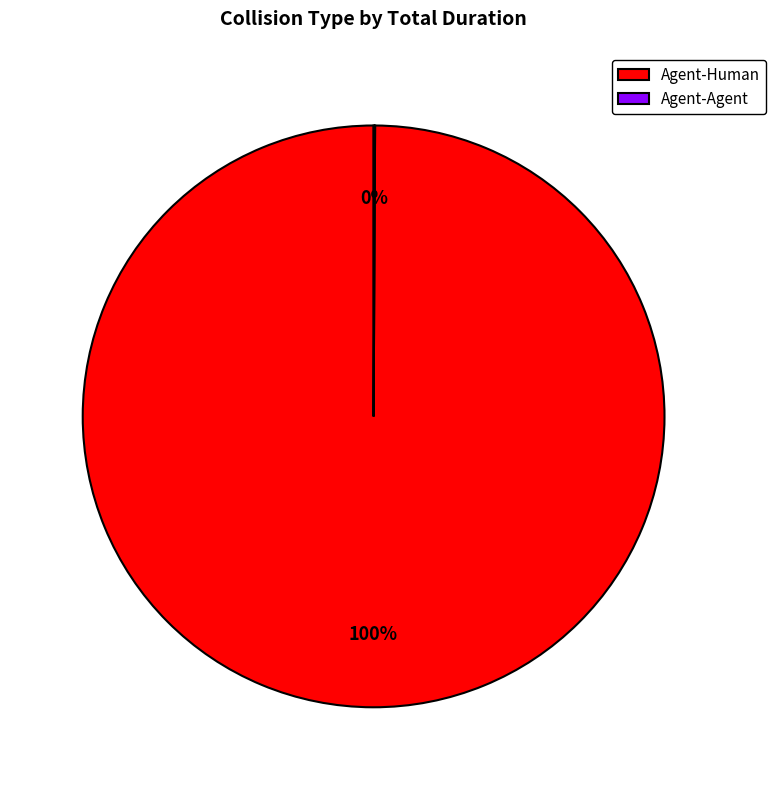

True or false: Agent-Human accounts for 86% of the total.

False